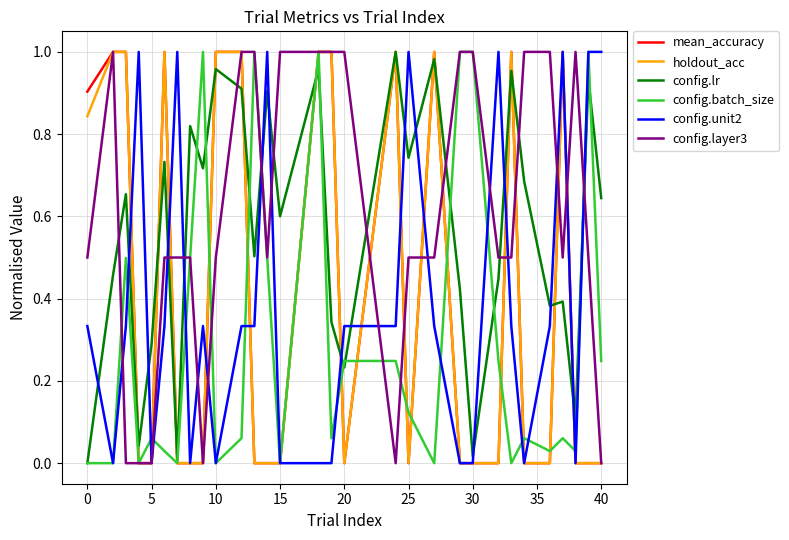

After their last crossing, which series has the higher values: config.lr or config.unit2?

config.unit2